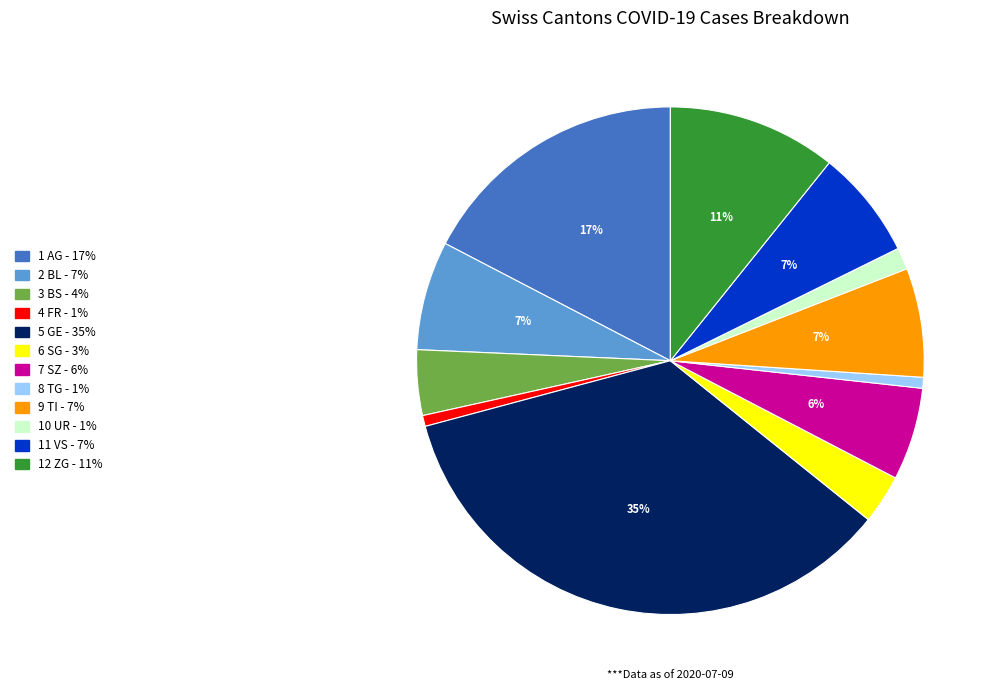

Is there any slice that represents more than half of the pie?

No